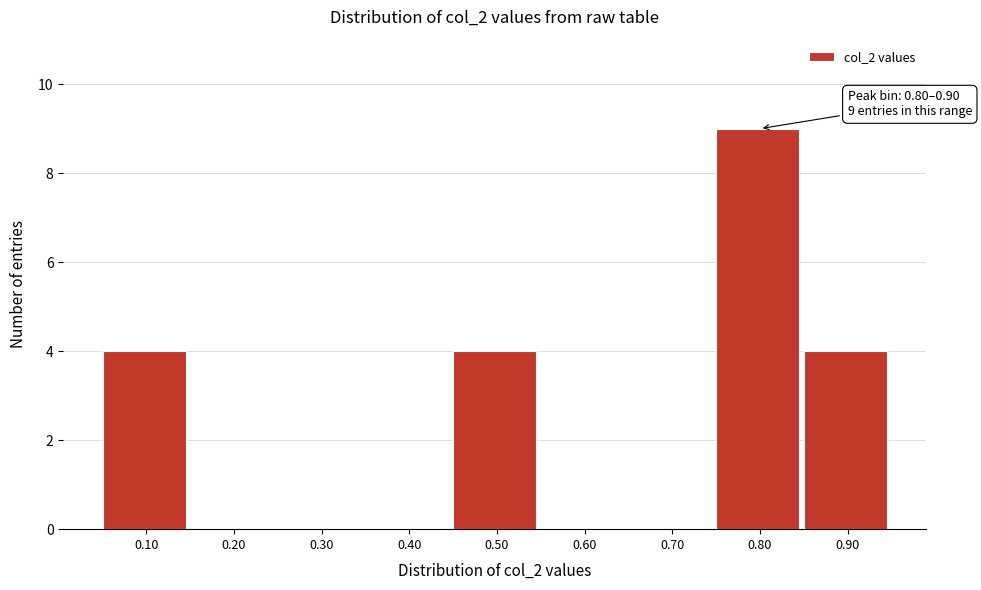

Reading left to right, extract all data points from this chart.

0.10=4	0.20=0	0.30=0	0.40=0	0.50=4	0.60=0	0.70=0	0.80=9	0.90=4